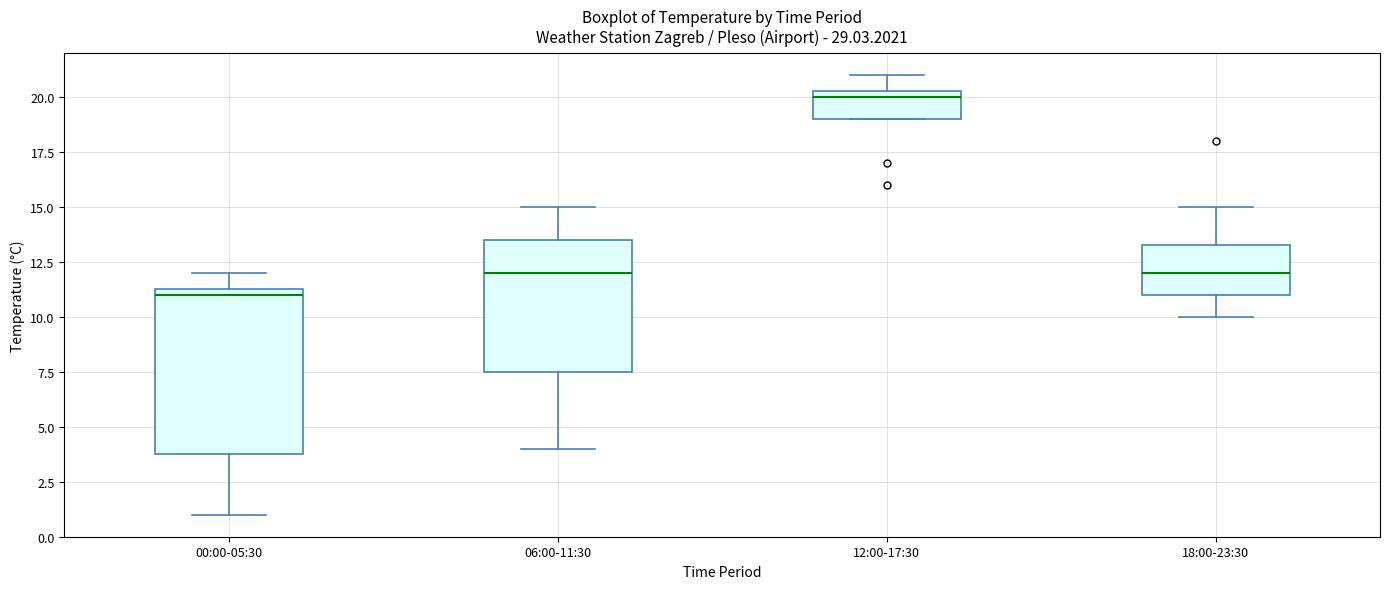

Reading left to right, read every box against the y-axis: the position of its median line, the range the box covers, and the ends of its whiskers. The values are not printed on the chart, so give them approximately, as read against the axis.

00:00-05:30: median 11.0, box 4.0 to 11.5, whiskers 1.0 to 12.0
06:00-11:30: median 12.0, box 7.5 to 13.5, whiskers 4.0 to 15.0
12:00-17:30: median 20.0, box 19.0 to 20.5, whiskers 19.0 to 21.0
18:00-23:30: median 12.0, box 11.0 to 13.5, whiskers 10.0 to 15.0